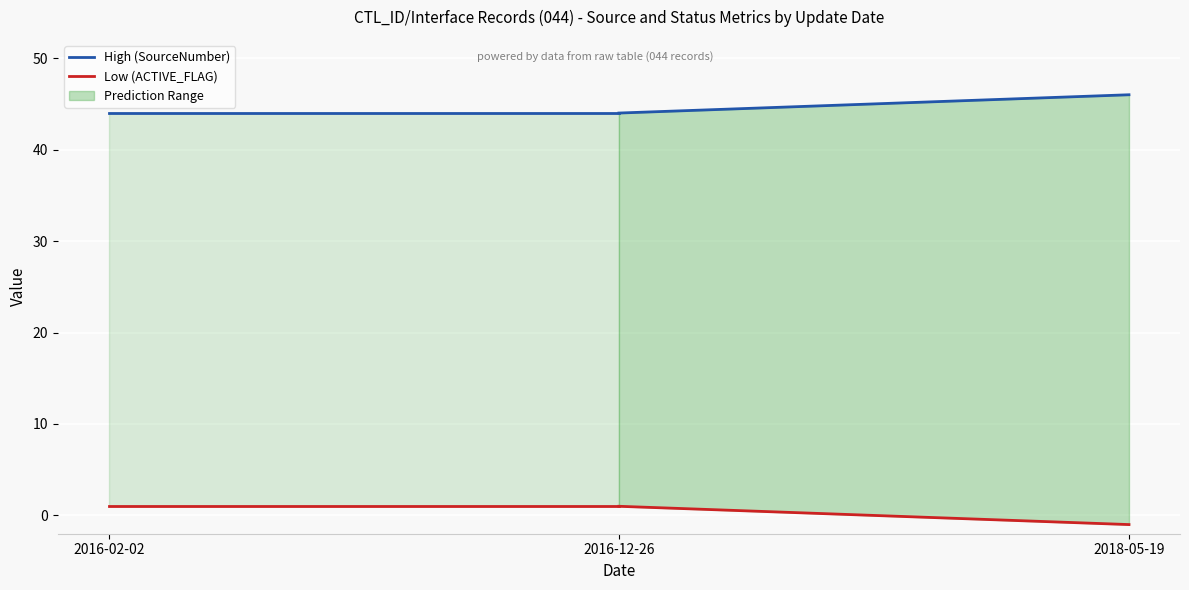

List the series in order of their peak value, lowest first.

Low (ACTIVE_FLAG), High (SourceNumber)